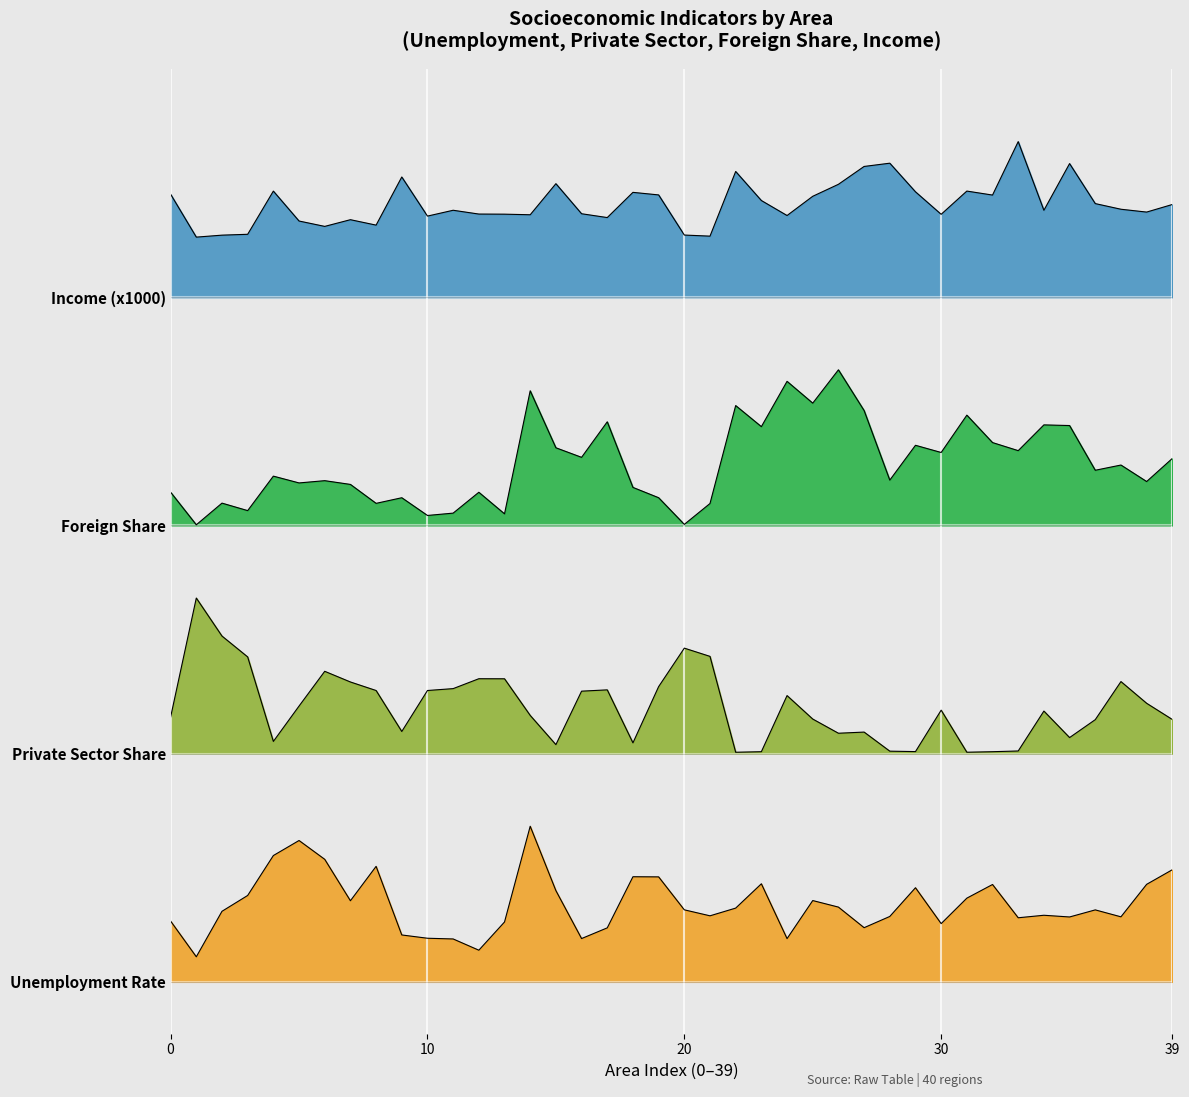

Count the number of categories in the chart.

40